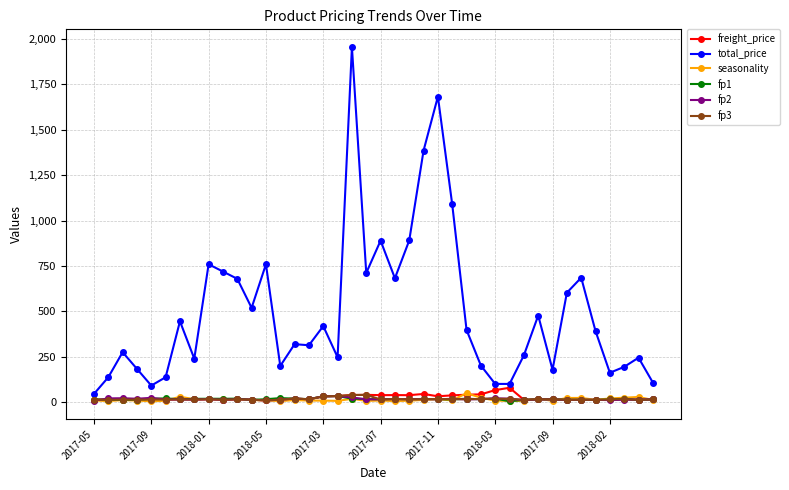

What is the value of the fp2 point at the 21st from the left?

16.1